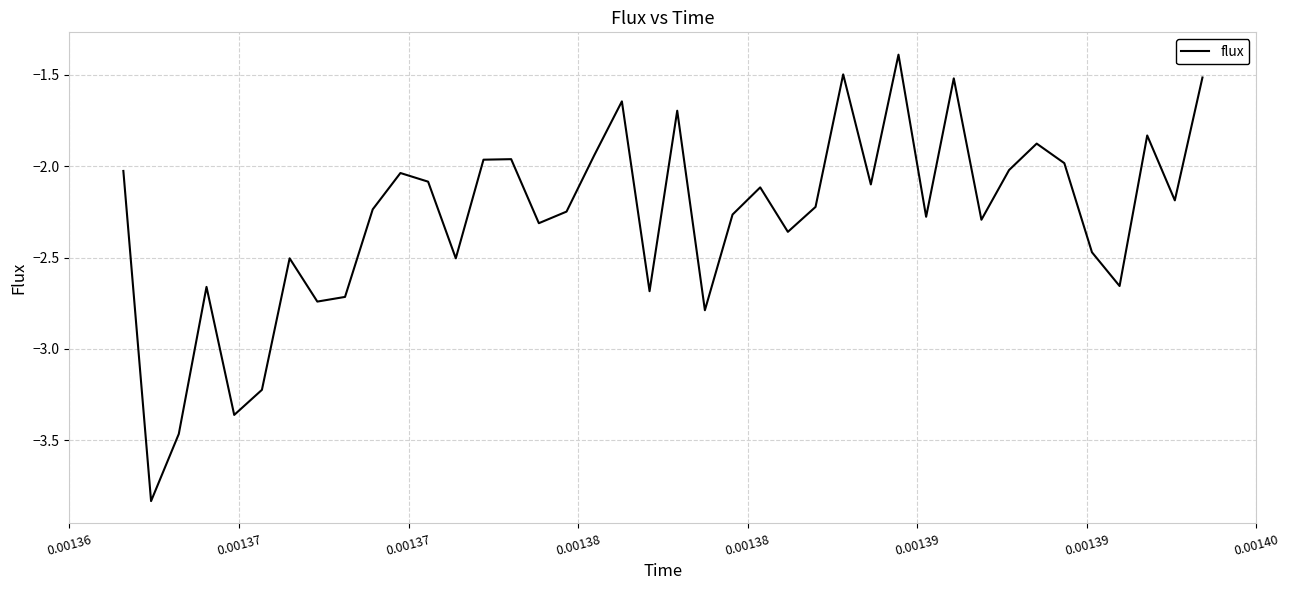

What is the maximum value shown in the chart?

-1.4